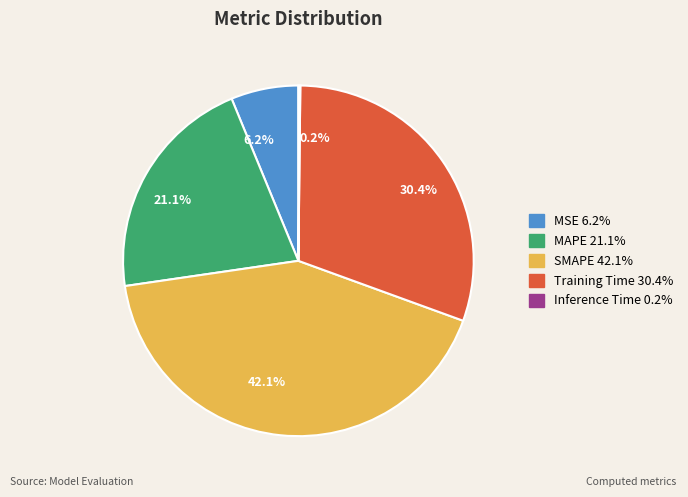

What is the ratio of the value at SMAPE to the value at MAPE?

2.0